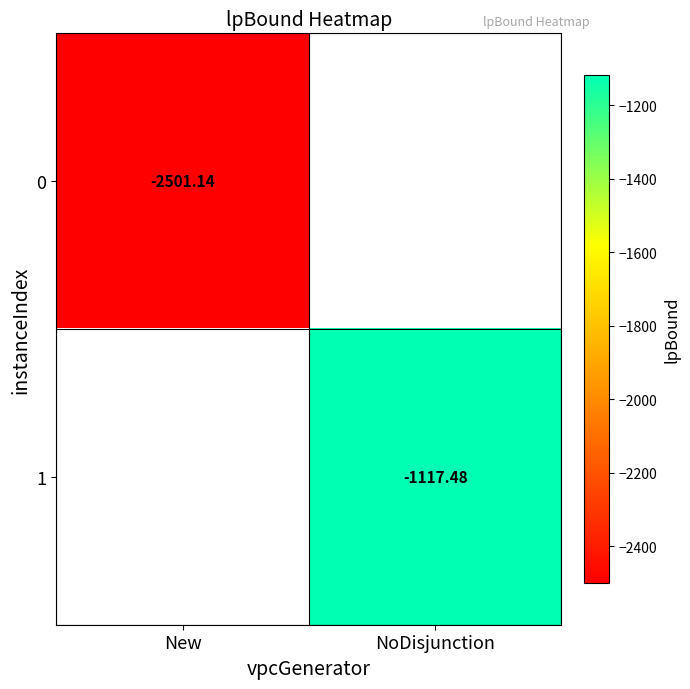

Which category has the highest value in the 0 series?

New